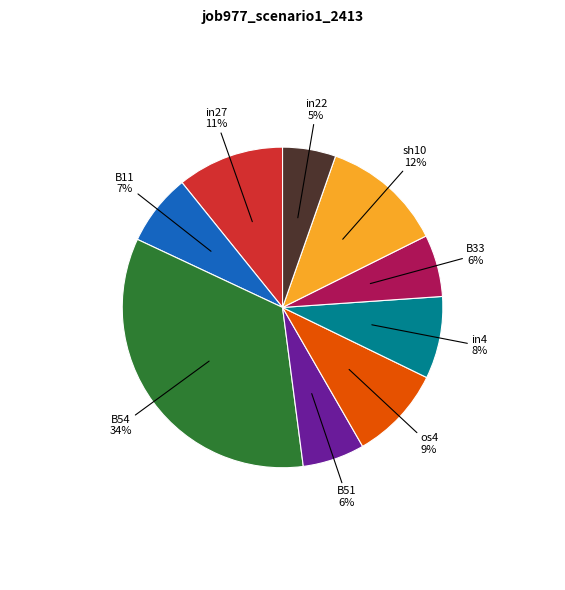

What is the largest slice in the pie chart?

B54